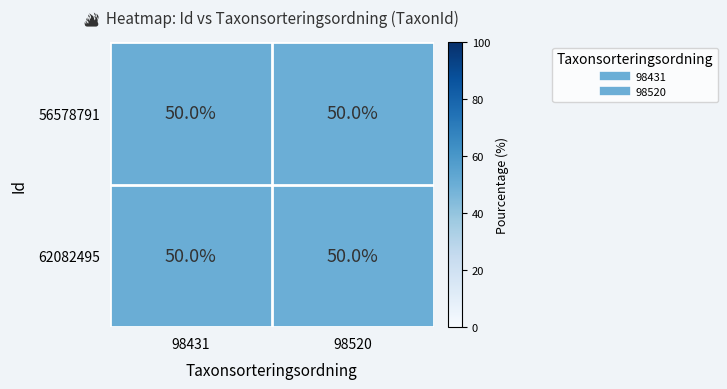

Reading left to right, list all the values displayed in this chart.

56578791: 98431=50.0	98520=50.0
62082495: 98431=50.0	98520=50.0